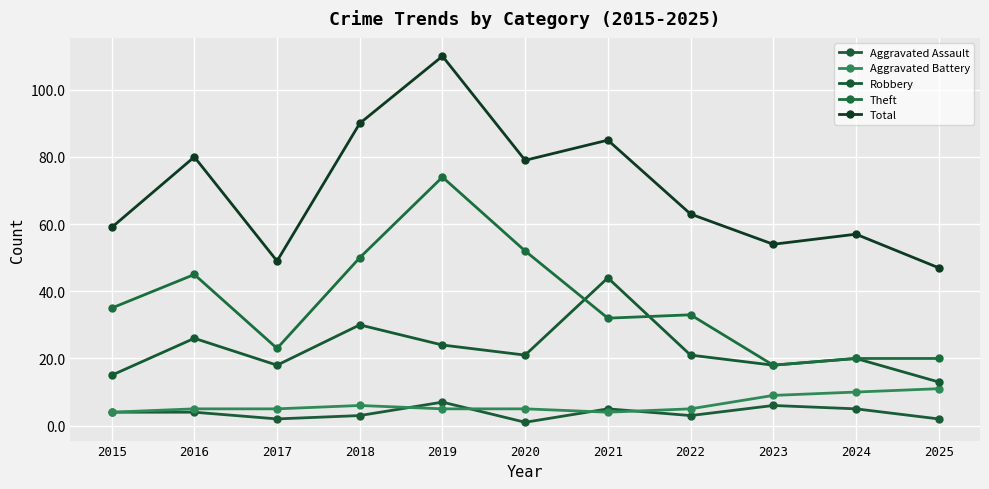

The Robbery series shows 7 at 2020. True or false?

False